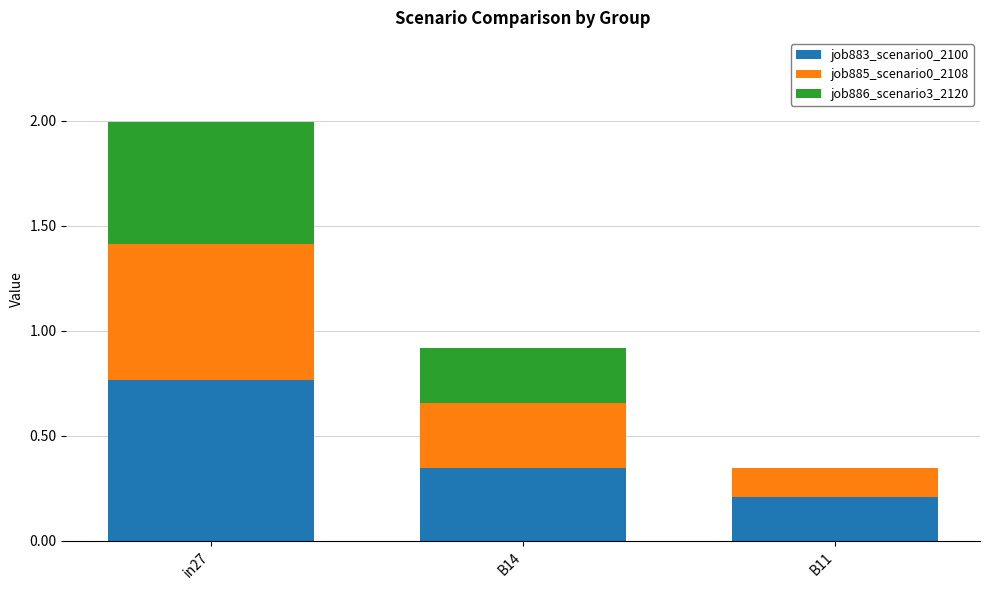

What is the total value across all series at in27?

2.0